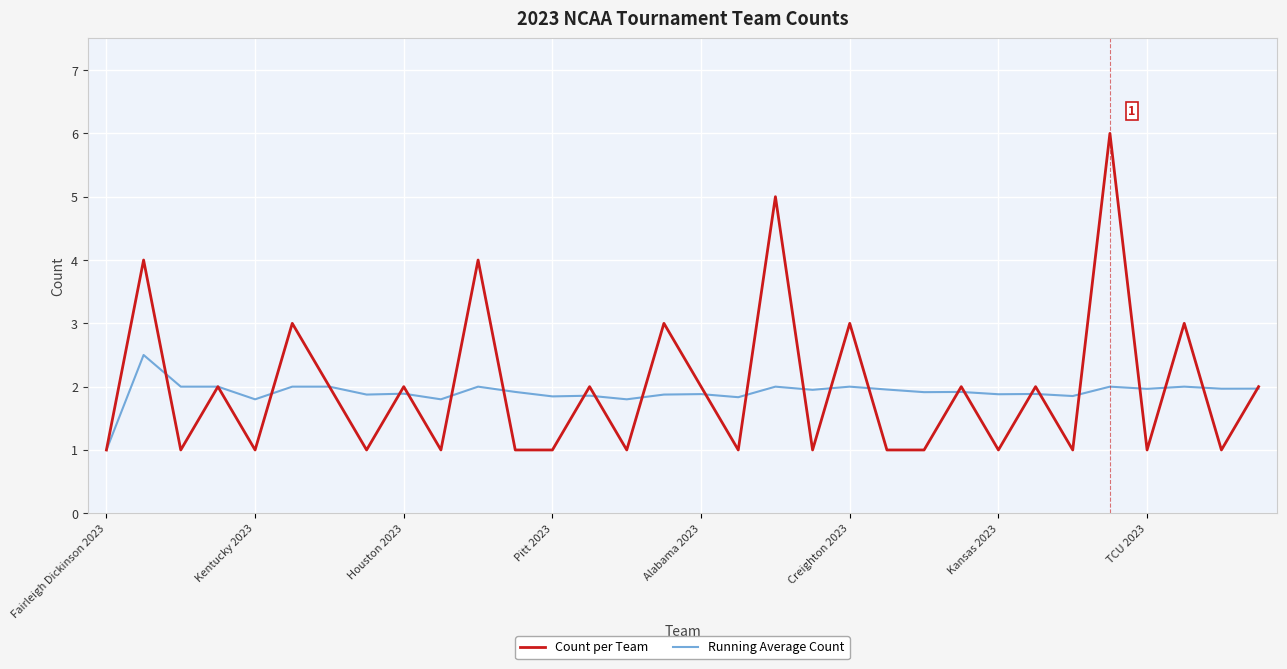

What is the minimum value shown in the chart?

1.0